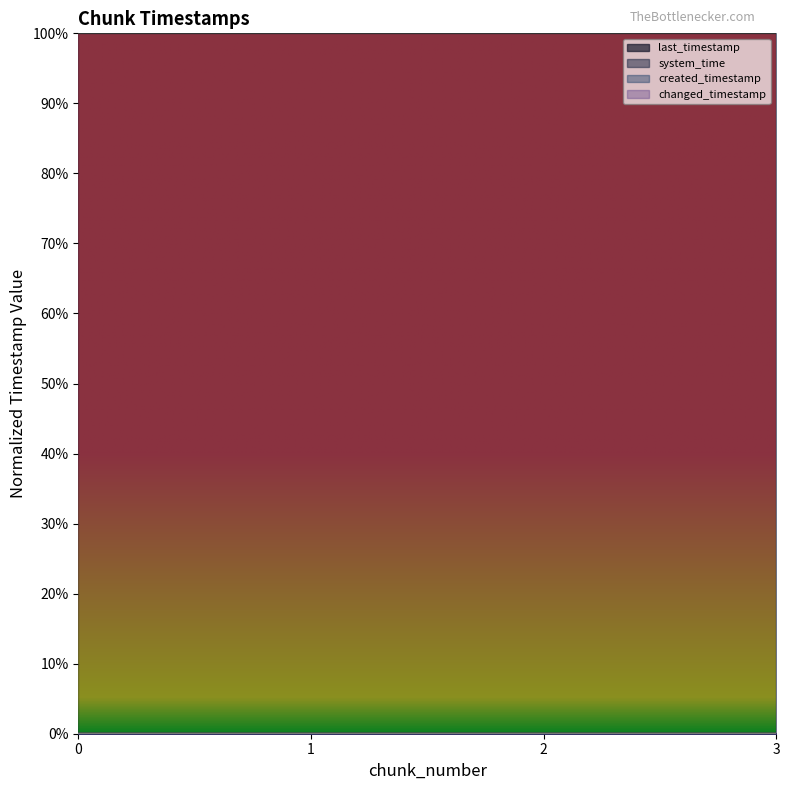

What is the sum of the system_time values at 1 and 0?

2.0